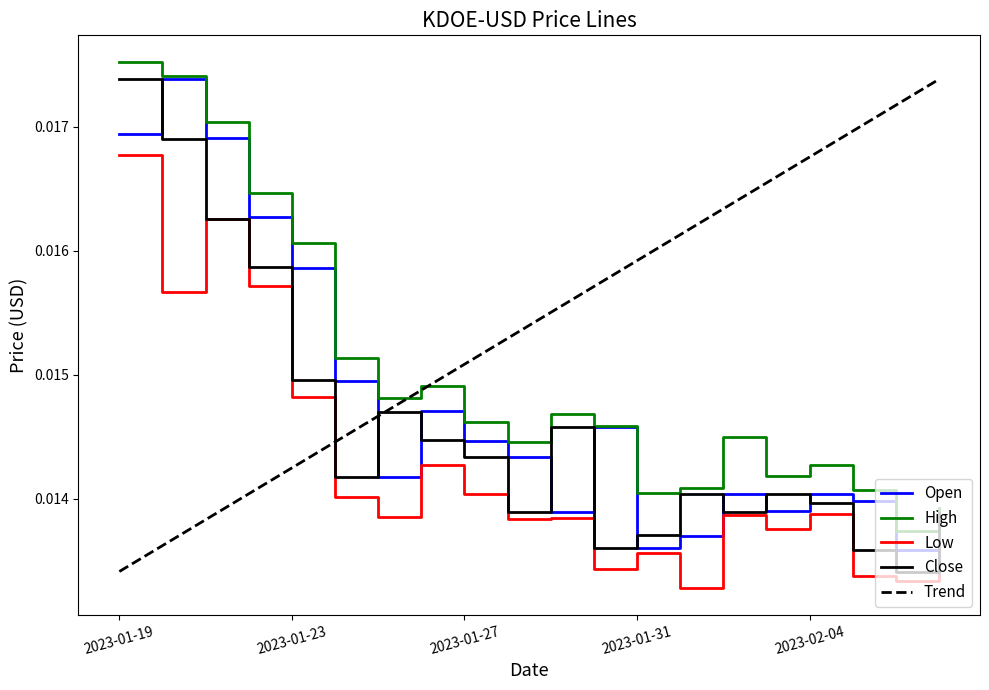

In Low, how many points are lower than both neighbors (excluding endpoints)?

7